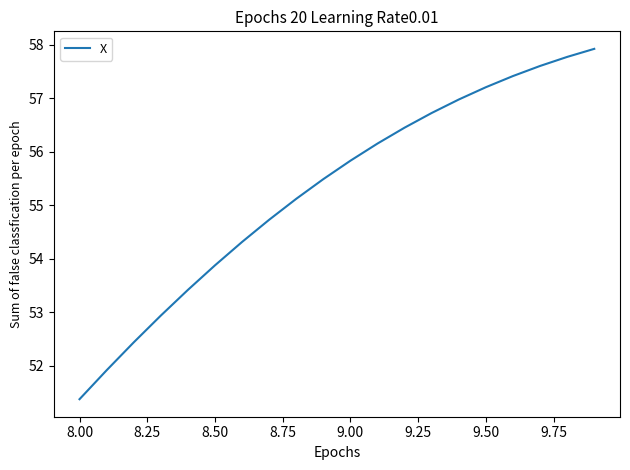

What is the smallest value displayed?

51.4